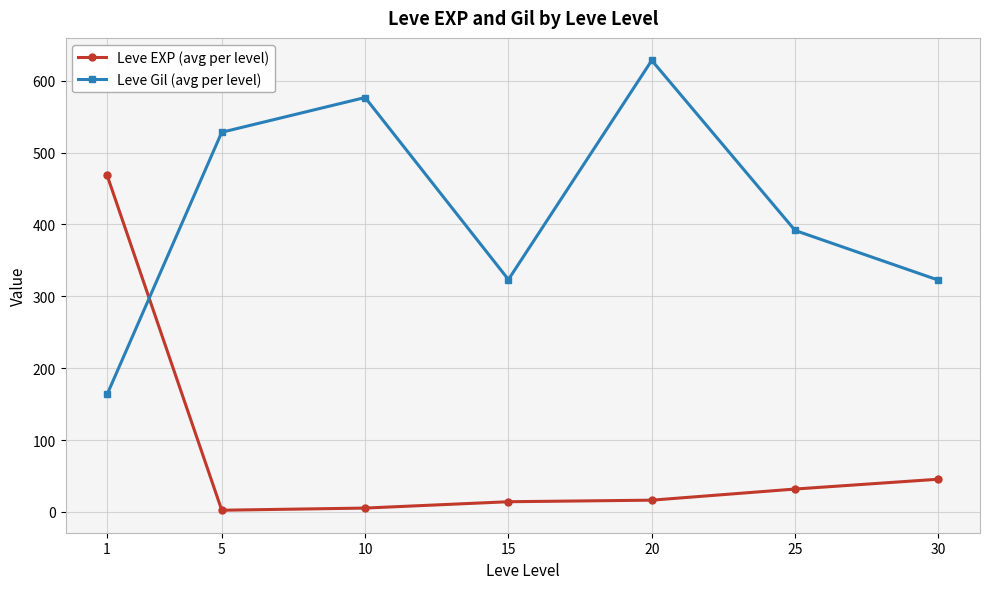

The Leve Gil (avg per level) series shows 245.7 at 1. True or false?

False